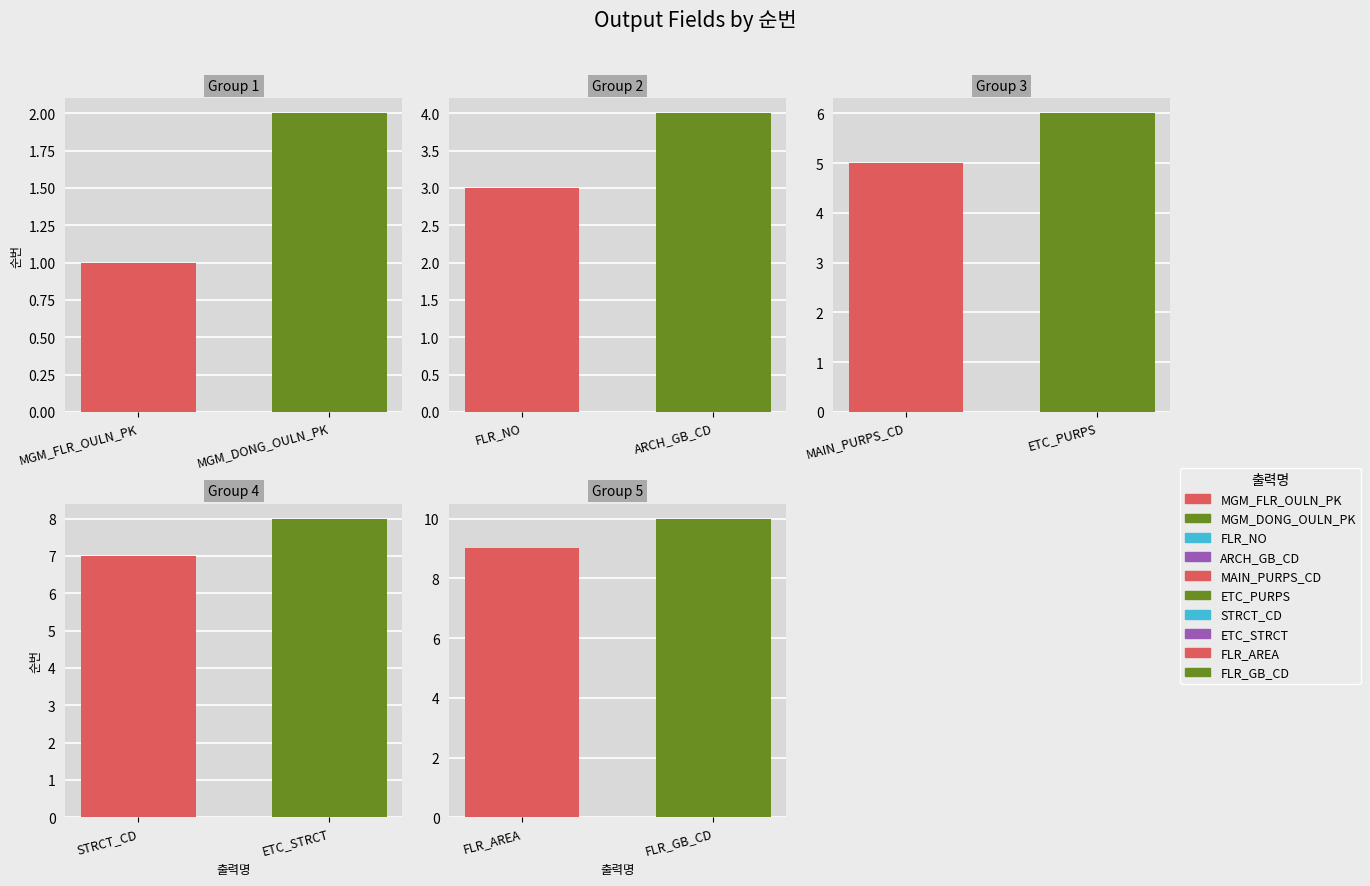

Are the bars grouped side by side (vs. stacked)?

Yes